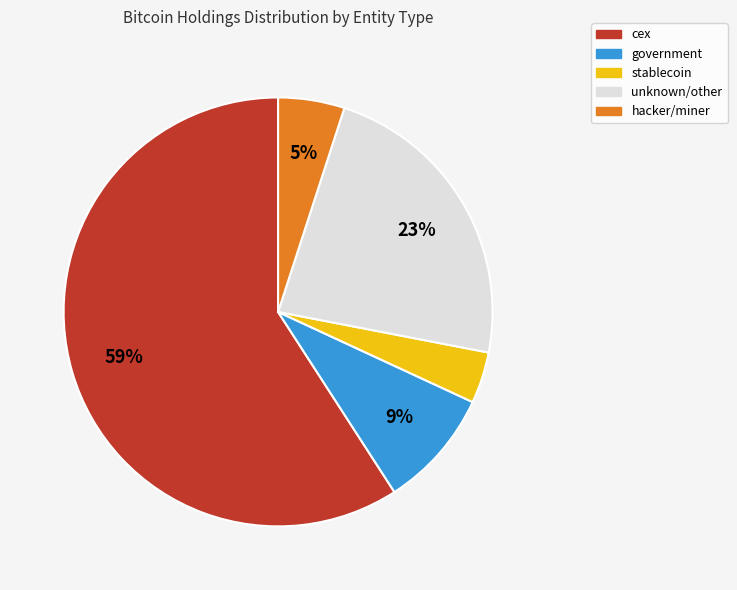

To the nearest percent, what is the difference between the largest and smallest slice percentages?

55%